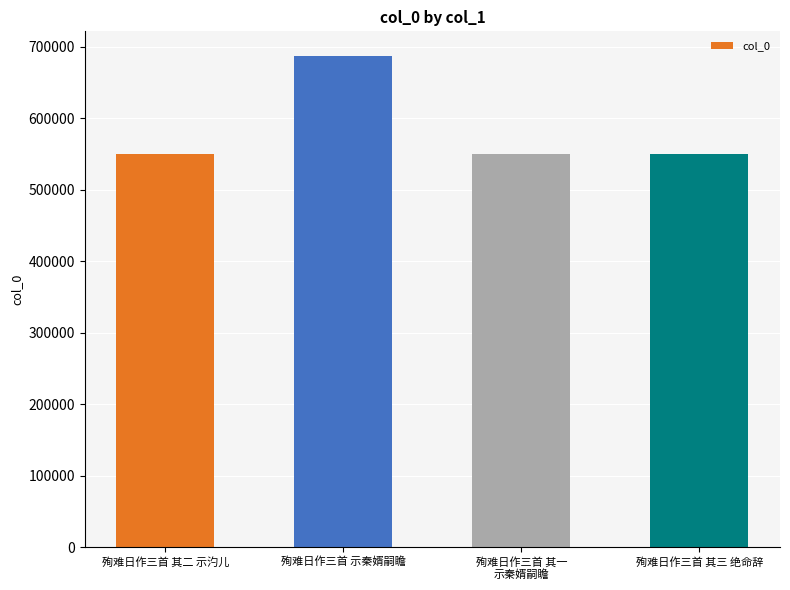

Where does the data first go above 549964?

殉难日作三首 示秦婿嗣瞻